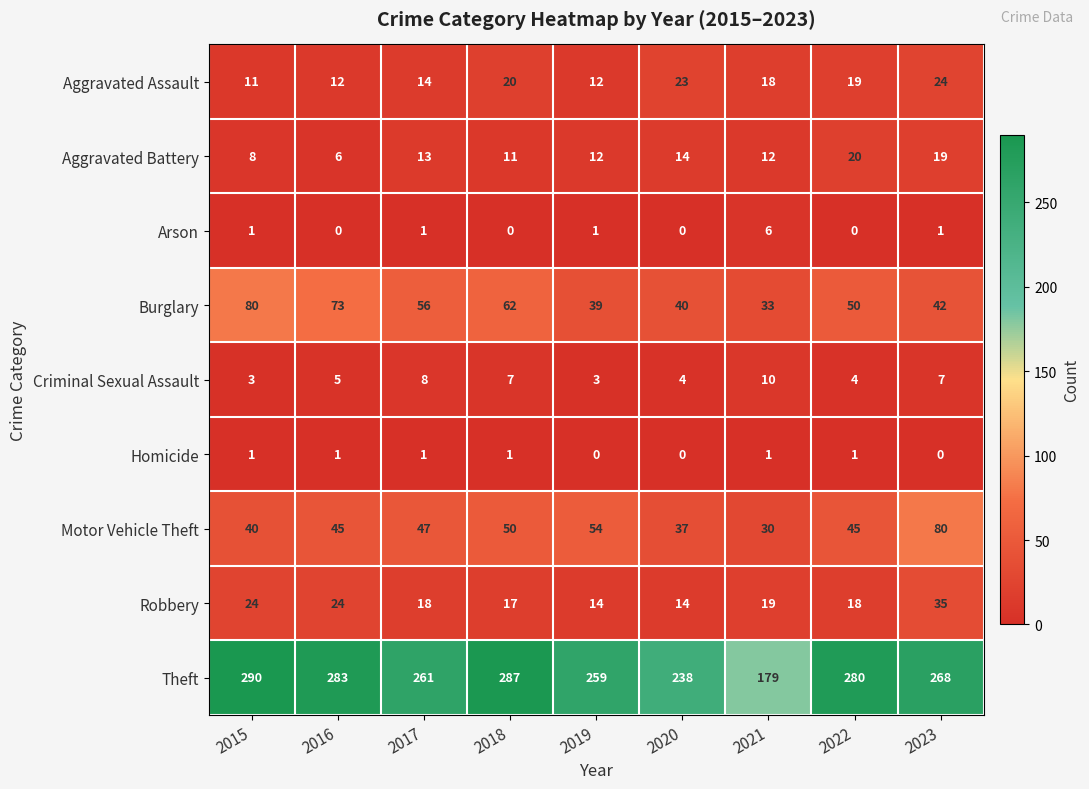

Is the value of Criminal Sexual Assault at 2015 greater than the value of Homicide at 2018?

Yes